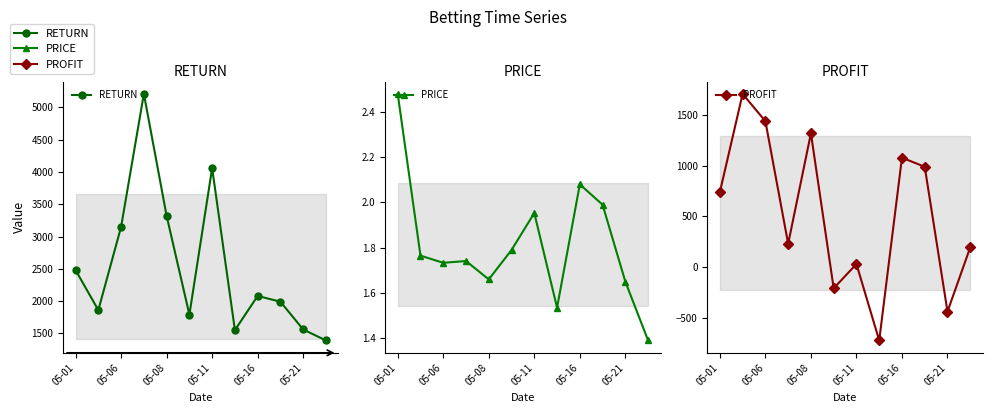

List the series in order of their overall mean, highest first.

RETURN, PROFIT, PRICE